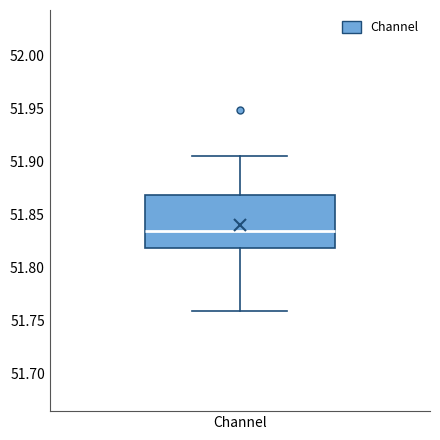

Where does the lower whisker of the box for Channel end on the y-axis? The values are not printed on the chart, so give them approximately, as read against the axis.

51.760